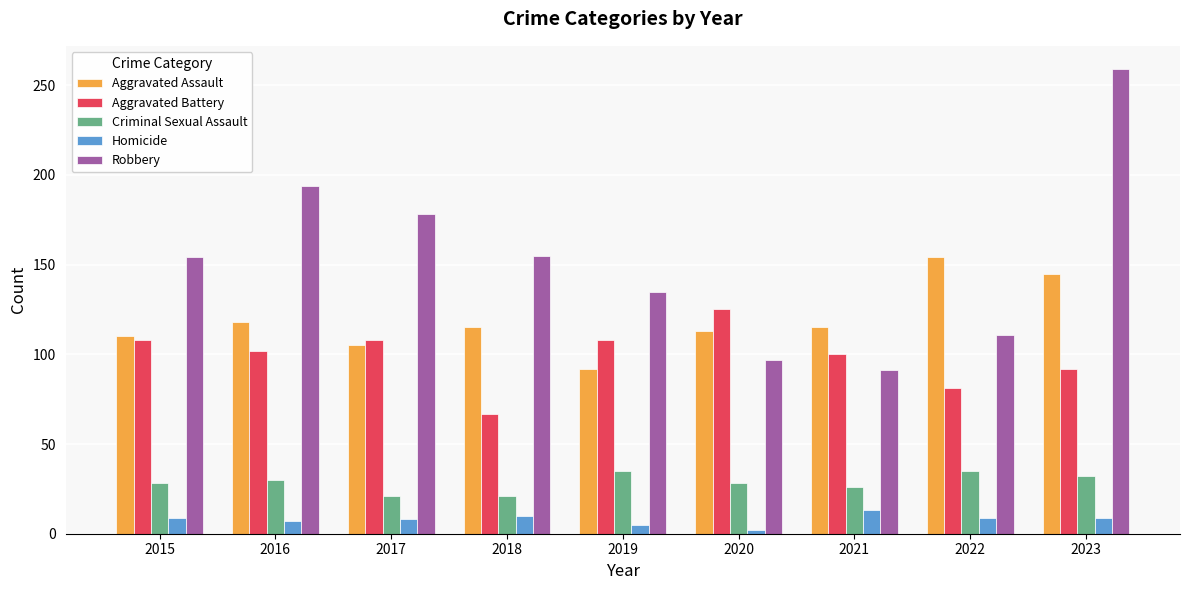

What is the maximum value shown in the chart?

259